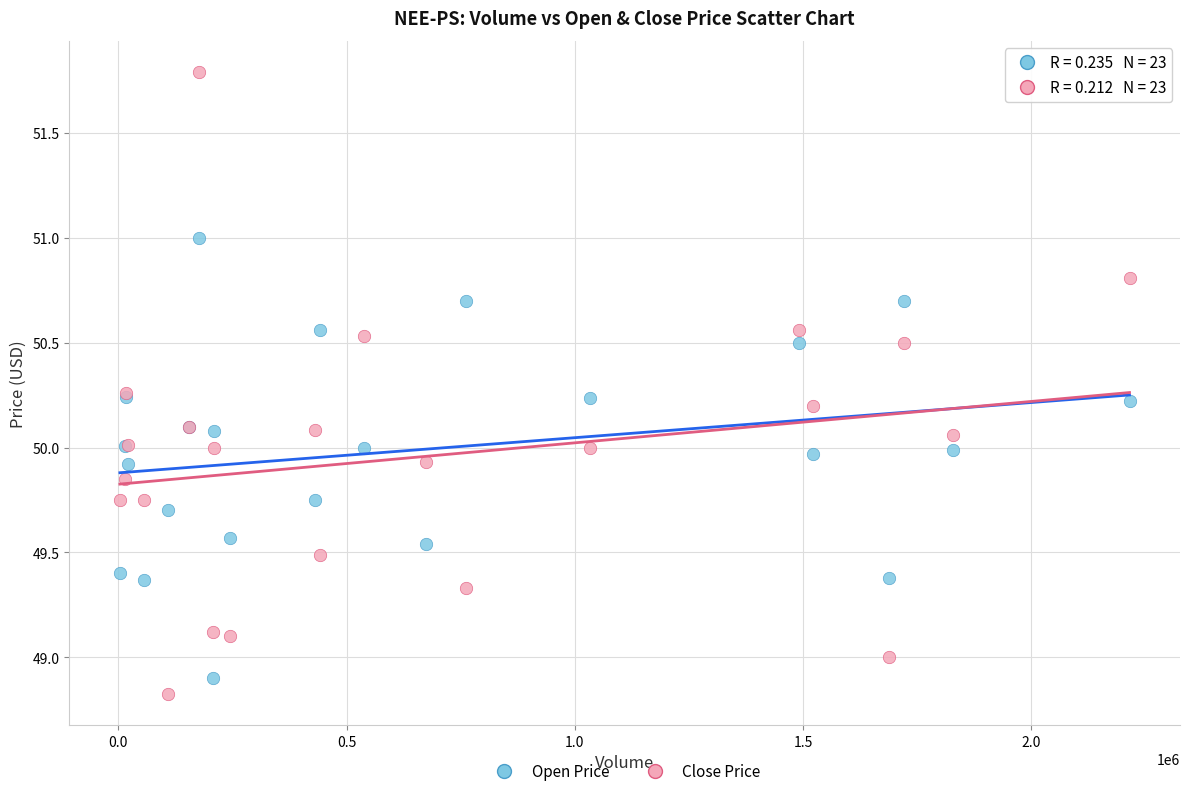

Which series has the largest Y range (max minus min)?

Close Price